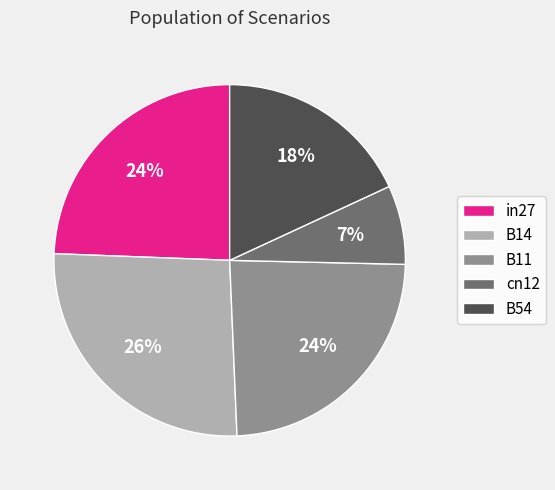

Count the number of slices in the pie.

5